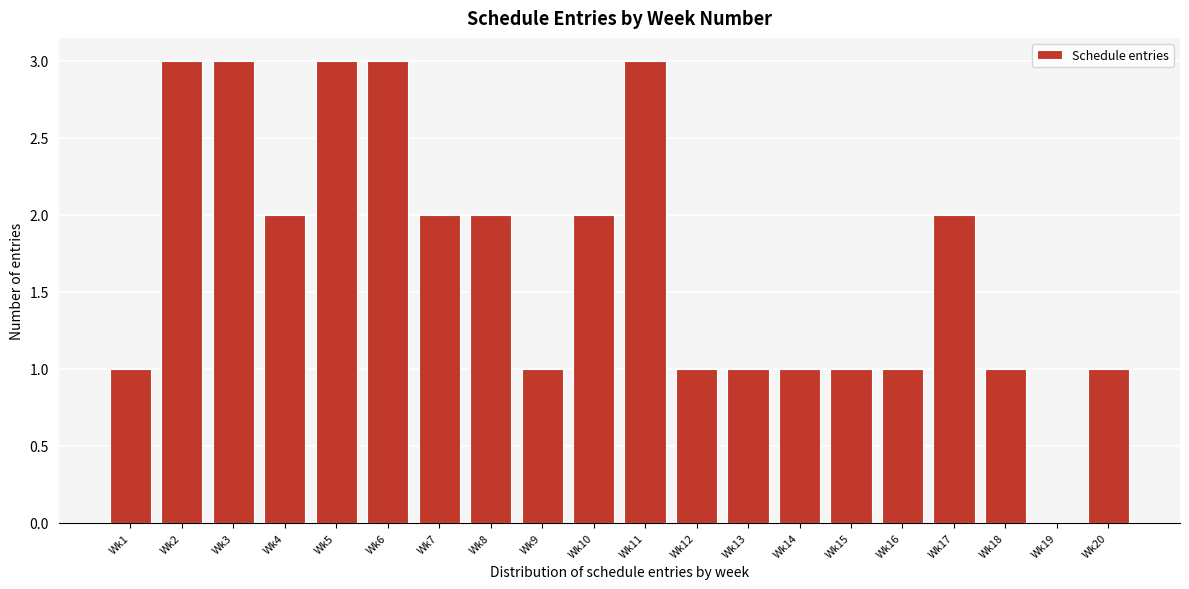

Reading right to left, extract all data points from this chart.

Wk20=1	Wk19=0	Wk18=1	Wk17=2	Wk16=1	Wk15=1	Wk14=1	Wk13=1	Wk12=1	Wk11=3	Wk10=2	Wk9=1	Wk8=2	Wk7=2	Wk6=3	Wk5=3	Wk4=2	Wk3=3	Wk2=3	Wk1=1